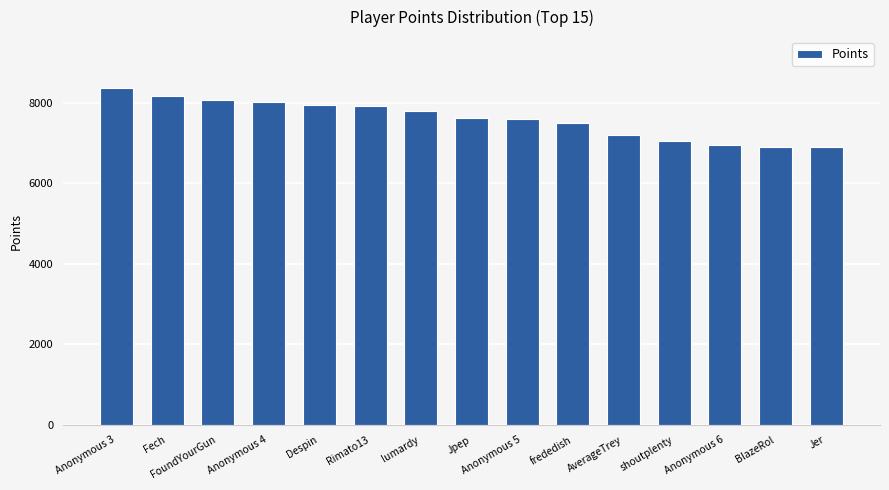

At which label does the data first exceed 7620?

Anonymous 3